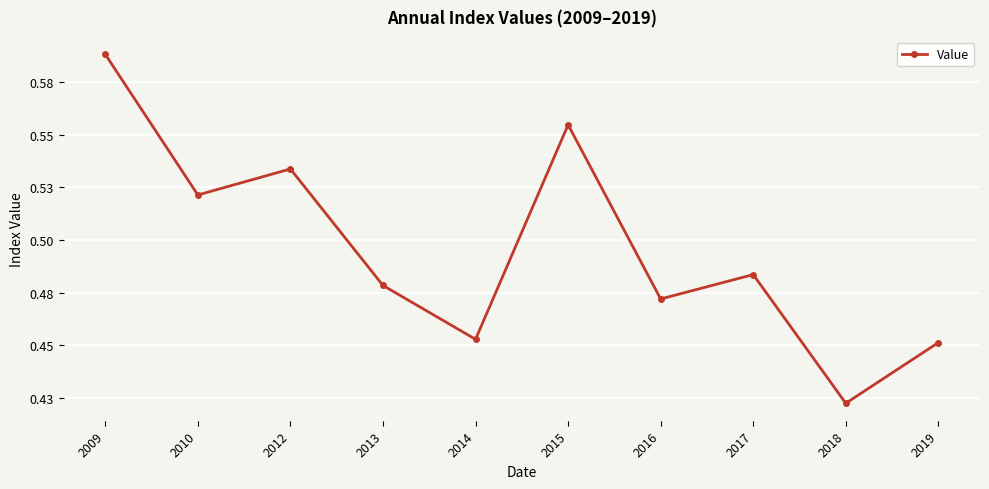

Is this an area chart (filled region under the line)?

No